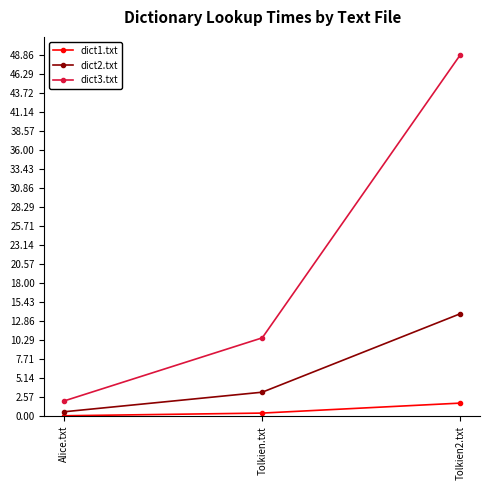

The value of dict1.txt at Tolkien2.txt is 1.8. True or false?

True